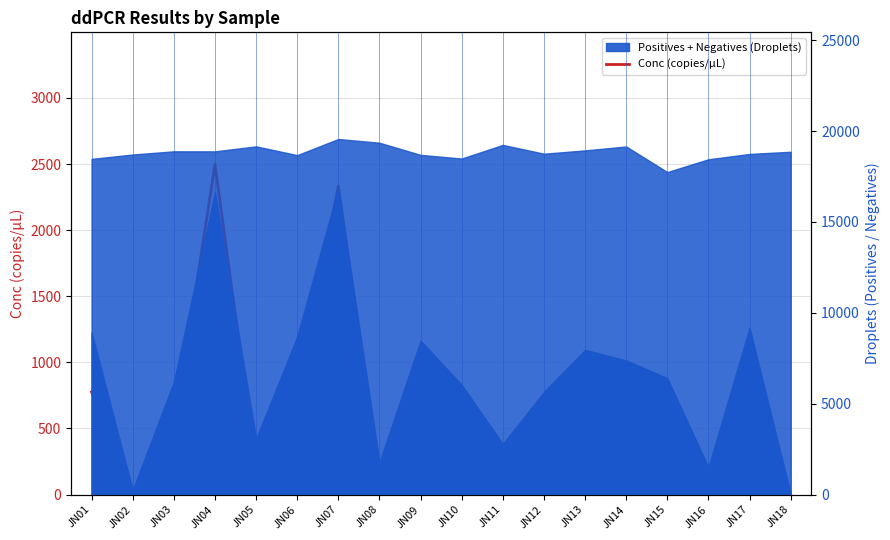

What is the change in value from JN06 to JN13?

-95.0